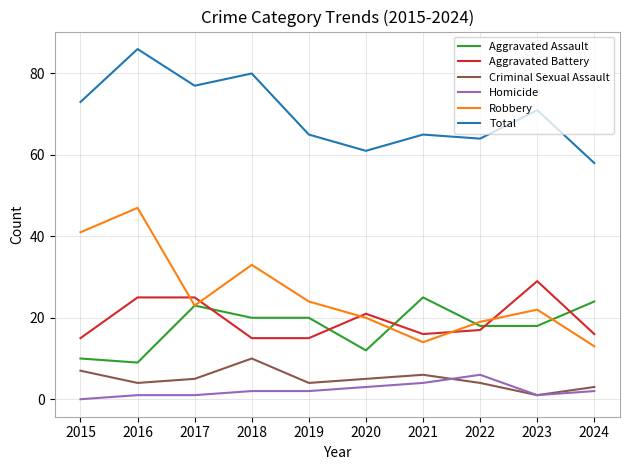

Is it true that Aggravated Battery equals 25 at 2017?

True